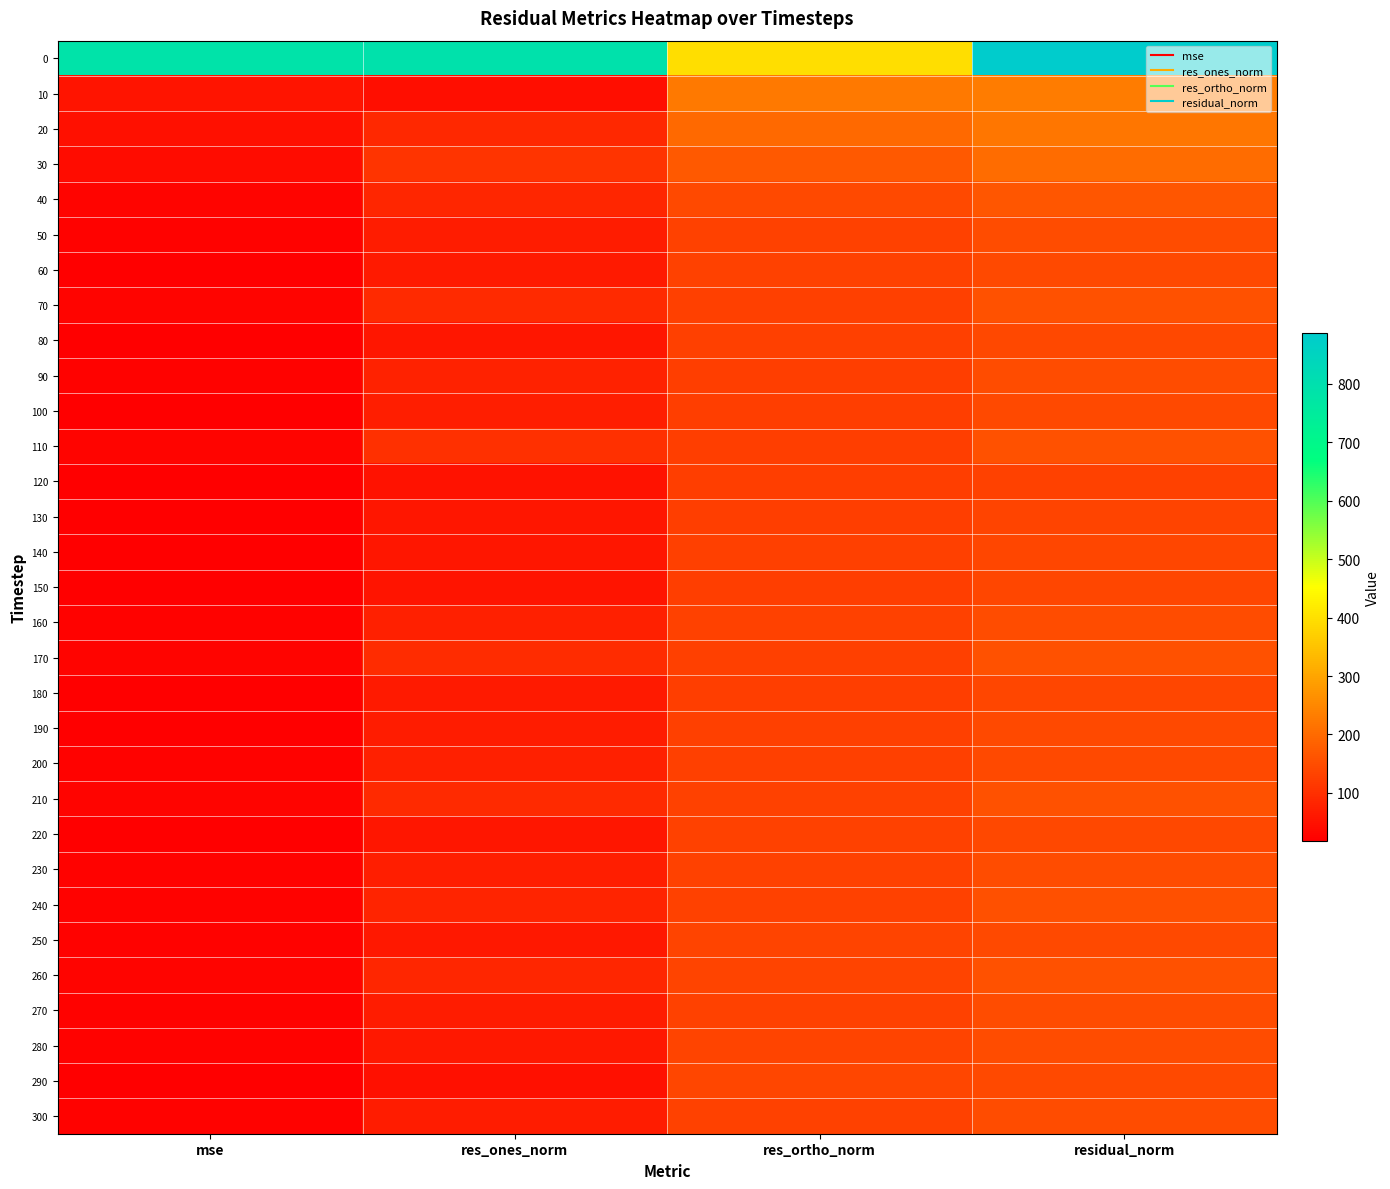

What is the difference between the highest and lowest values at residual_norm?

753.3